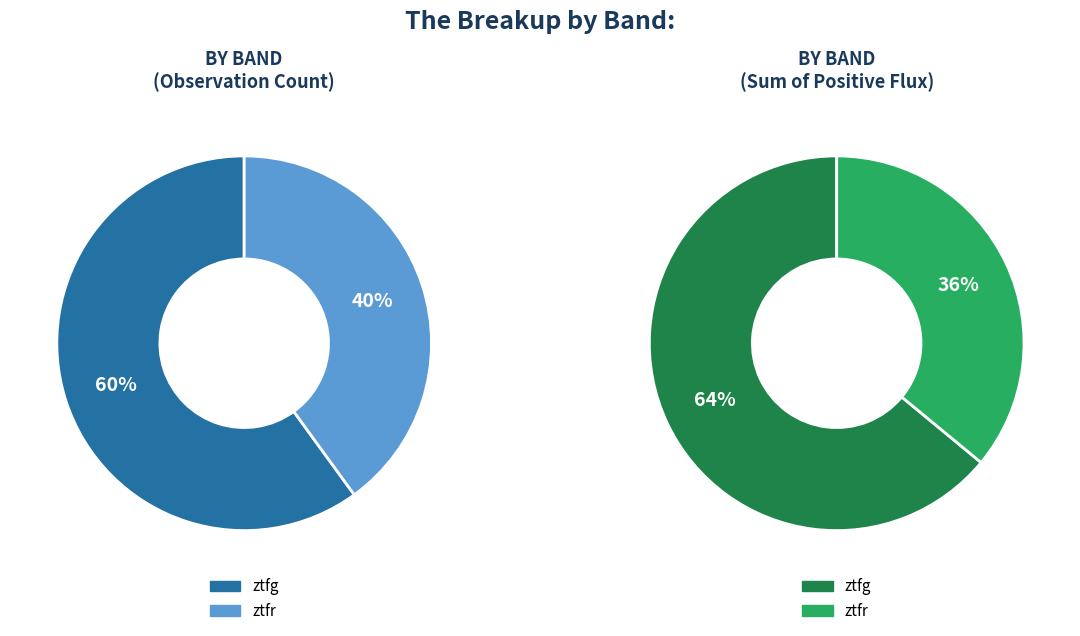

Is it true that ztfg is 60% of the pie?

True